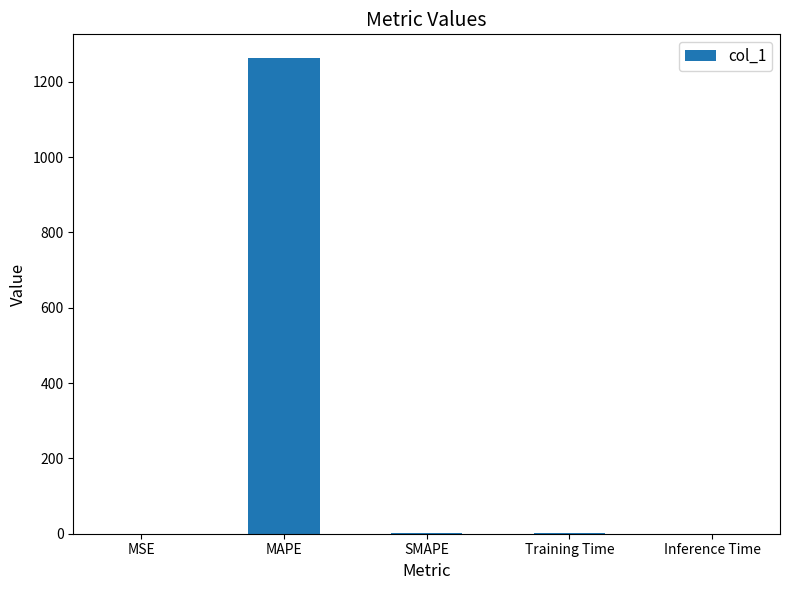

Is it true that the value at MSE is 0.0?

True